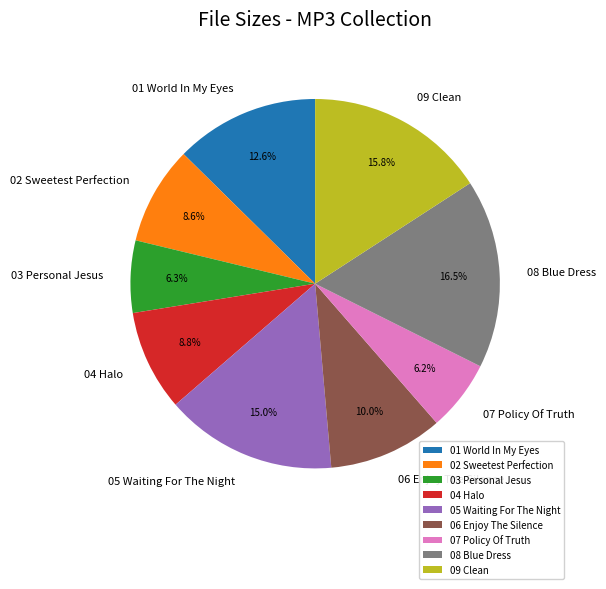

True or false: 05 Waiting For The Night accounts for 7% of the total.

False